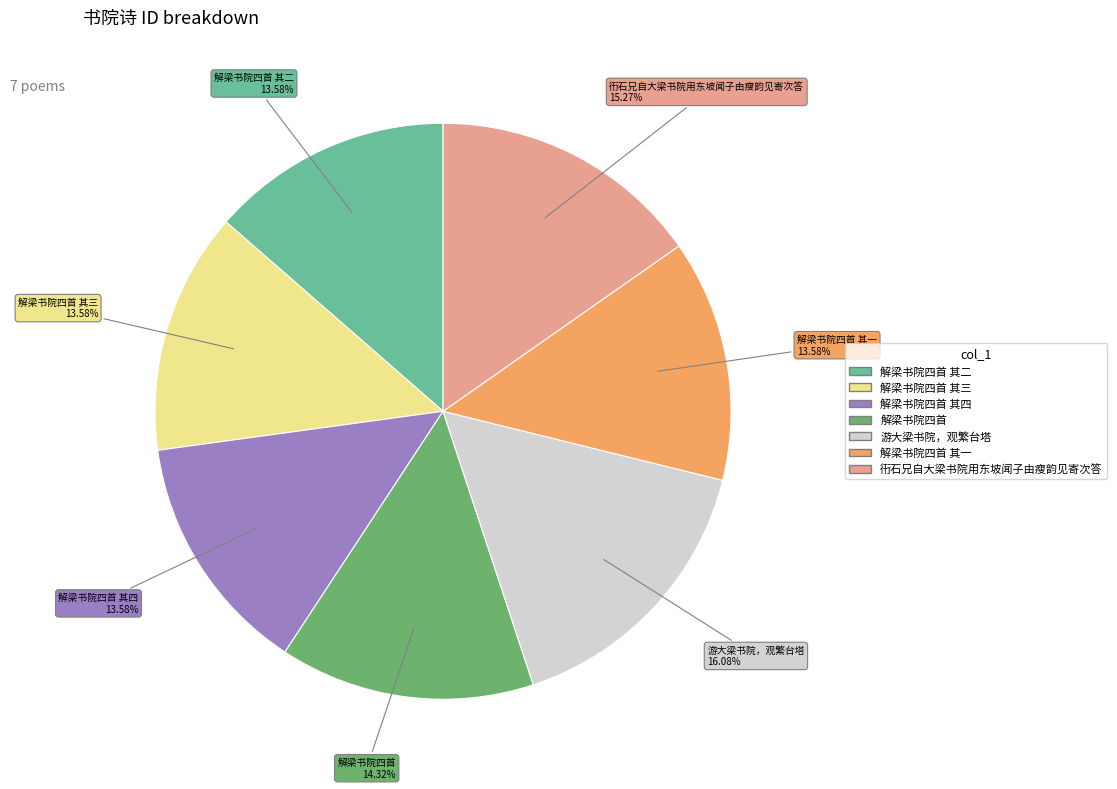

How many slices are in this pie chart?

7